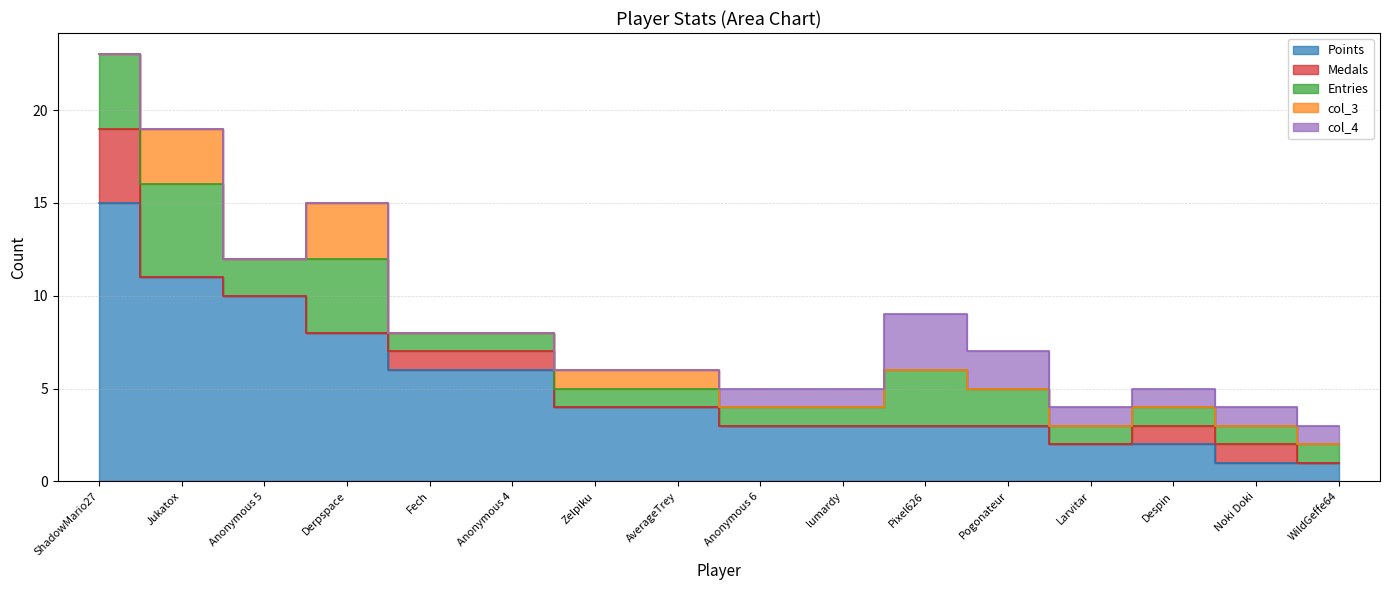

At which category does col_3 reach its first local valley?

Anonymous 5